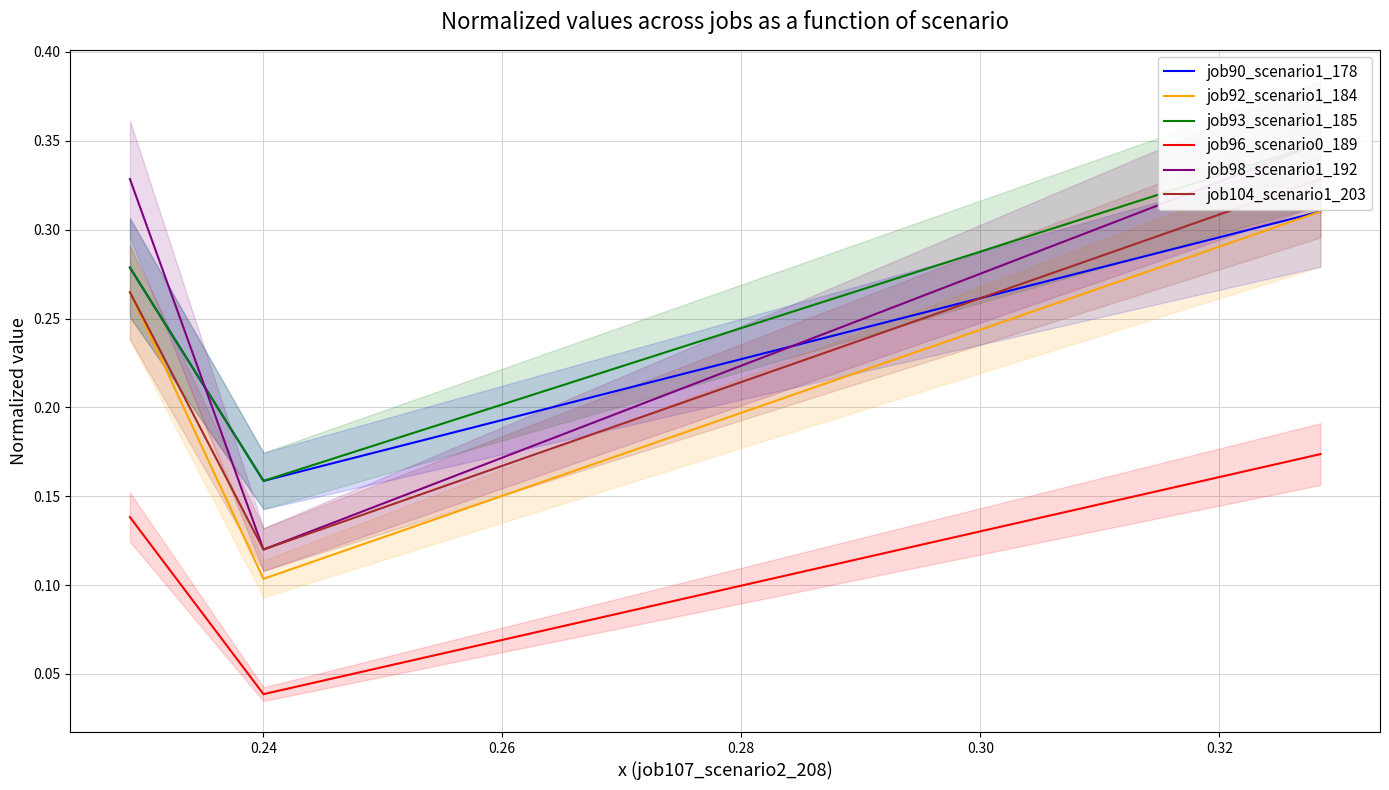

Which series has the largest range (max minus min)?

job98_scenario1_192